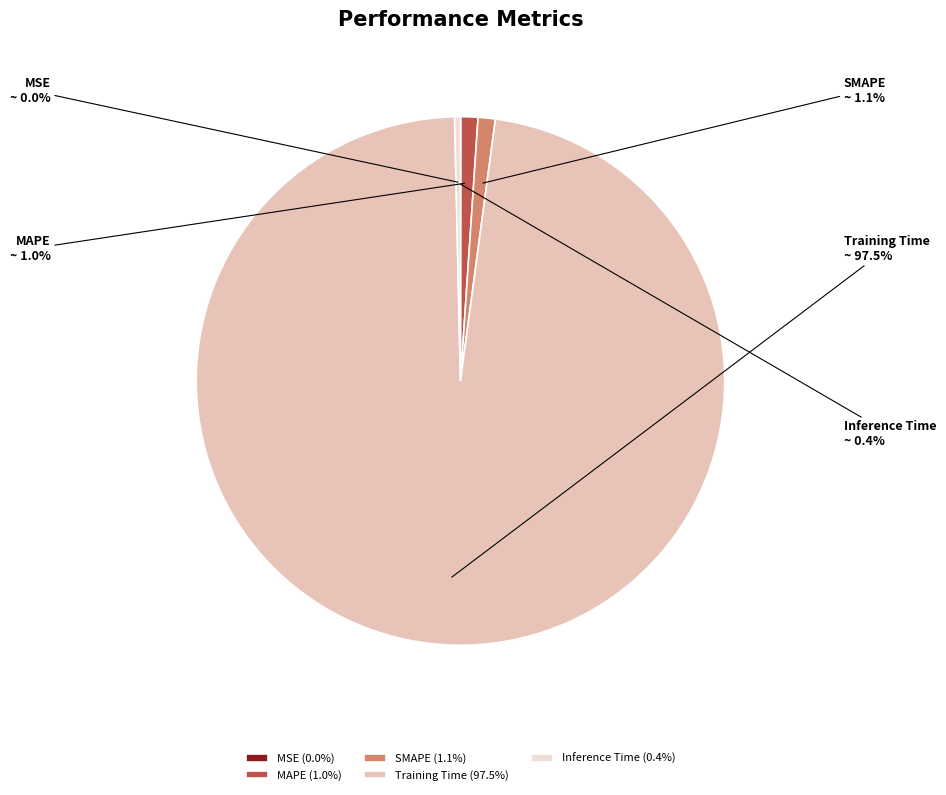

Which has a higher value, Training Time or Inference Time?

Training Time